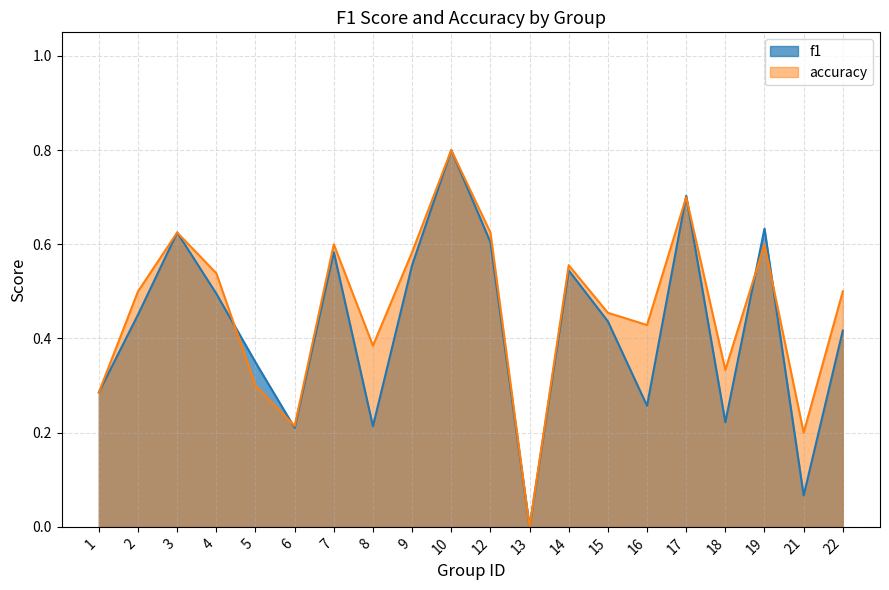

Which has a higher value, 9 or 15?

9